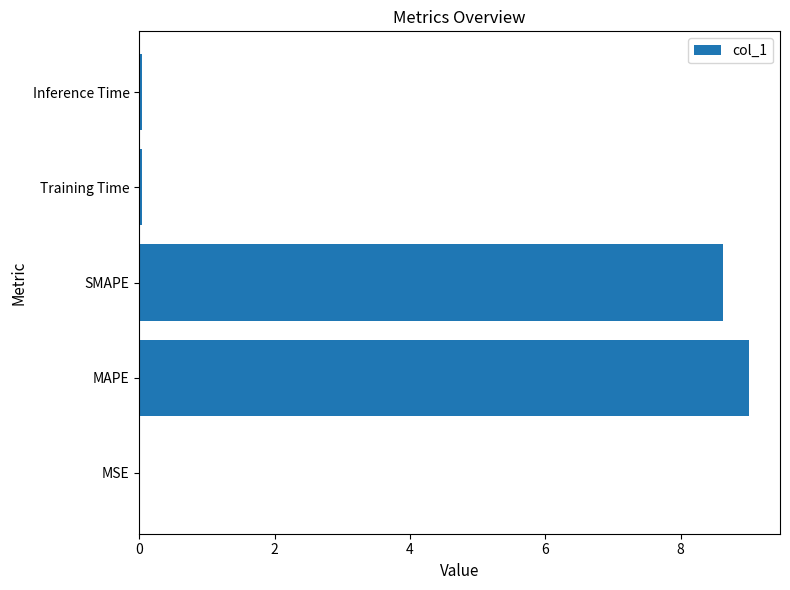

The chart shows a value of 5.9 at SMAPE. True or false?

False